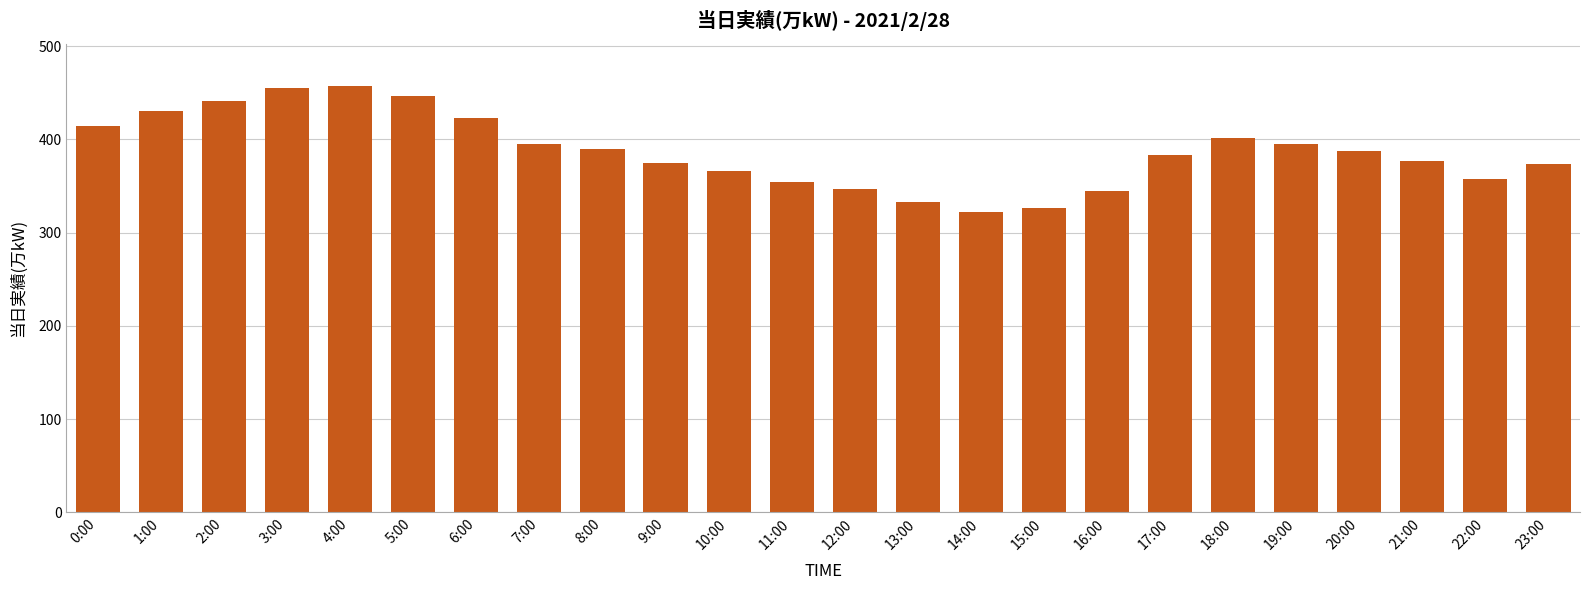

What is the label of the 2nd bar from the left?

1:00